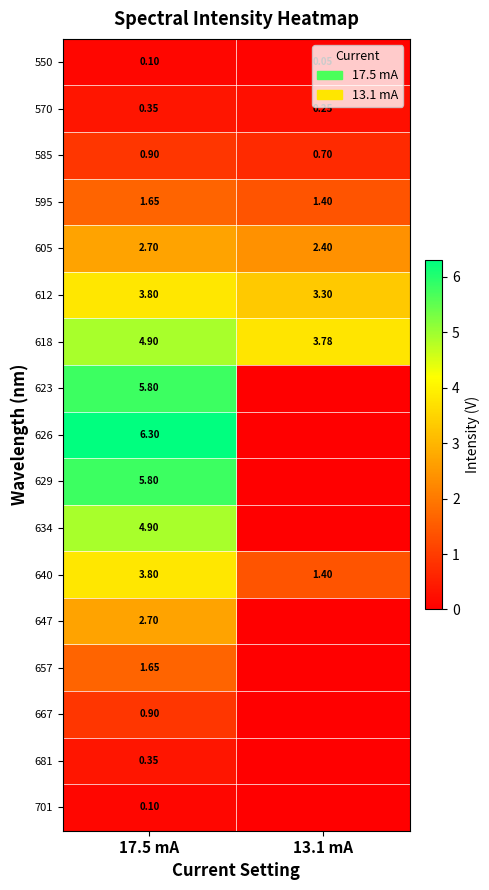

Is the value of 605 at 17.5 mA greater than the value of 595 at 13.1 mA?

Yes